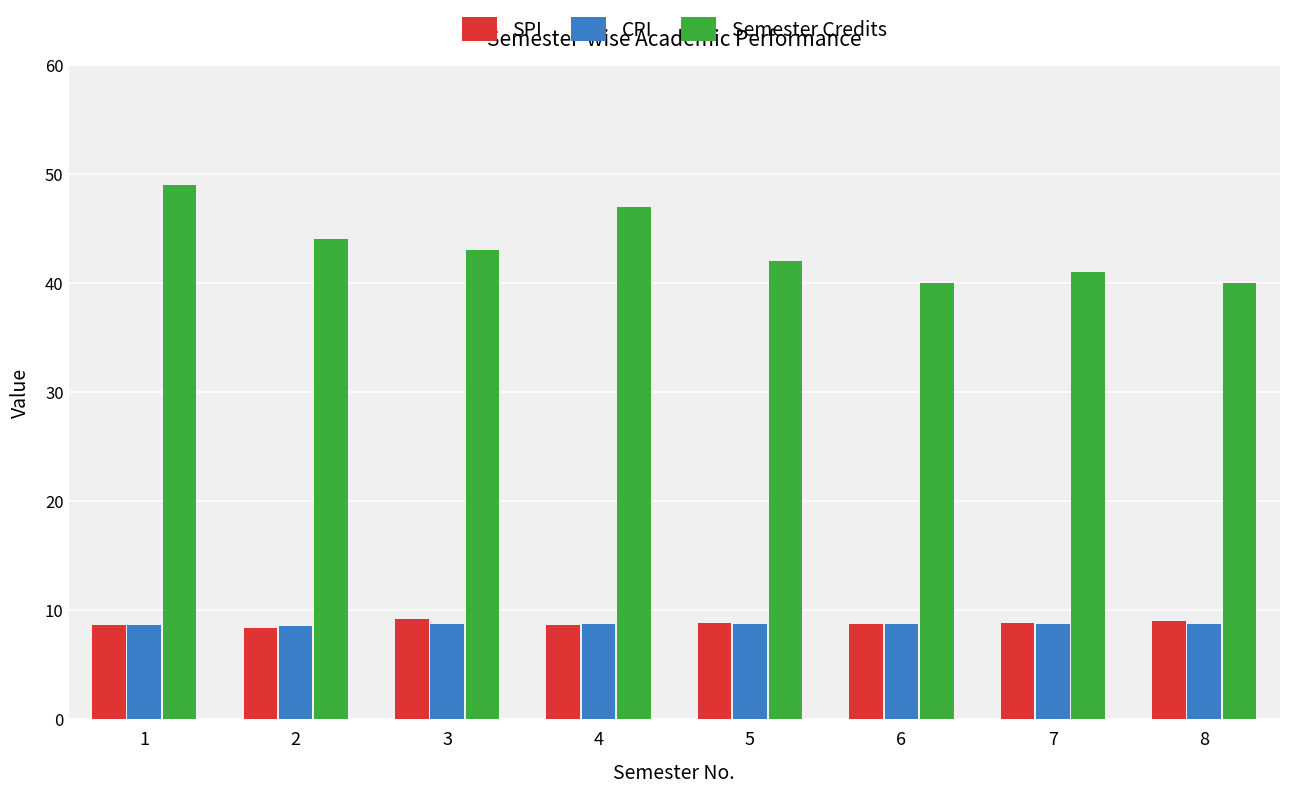

What is the difference between the maximum and minimum values in the Semester Credits series?

9.0